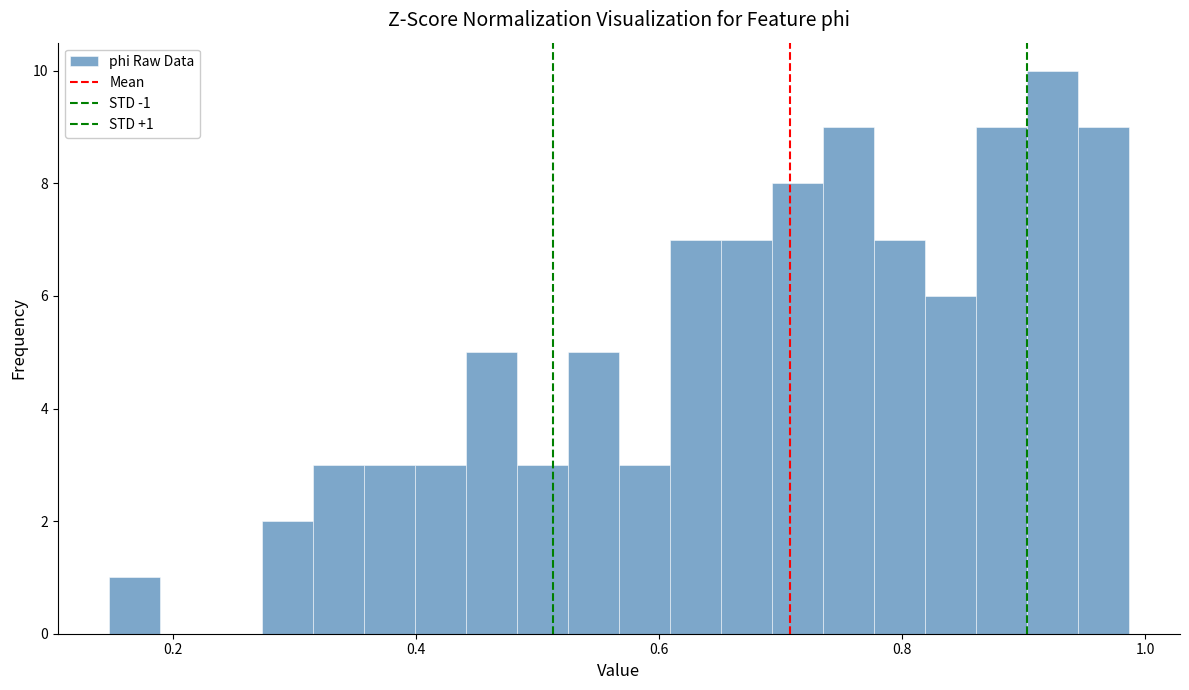

Read against the x-axis, roughly where is the centre of the tallest bar?

0.92